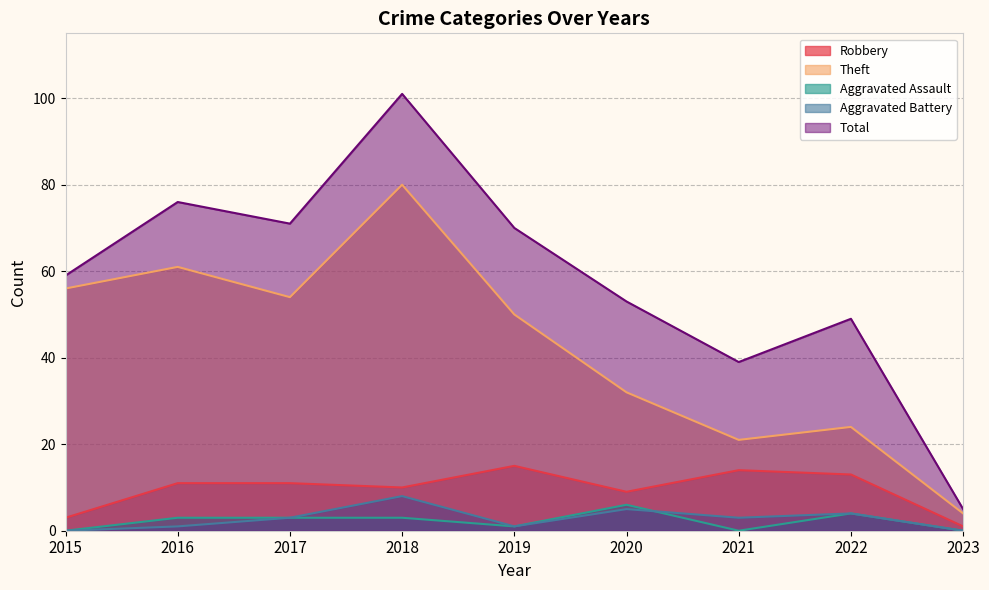

True or false: Robbery and Total intersect in this chart.

False